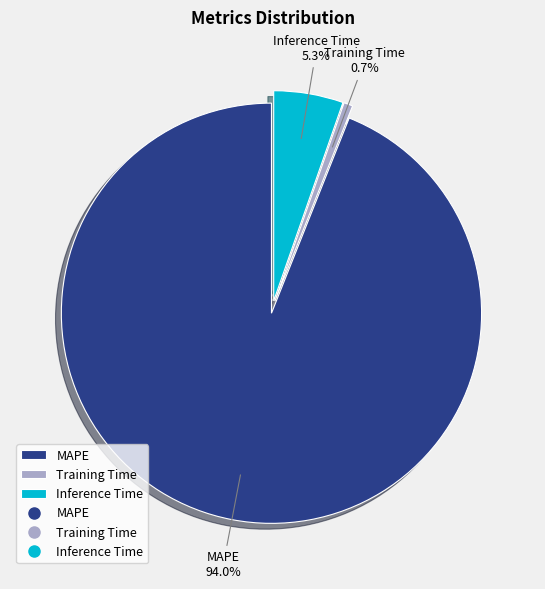

True or false: Training Time accounts for 1% of the total.

True